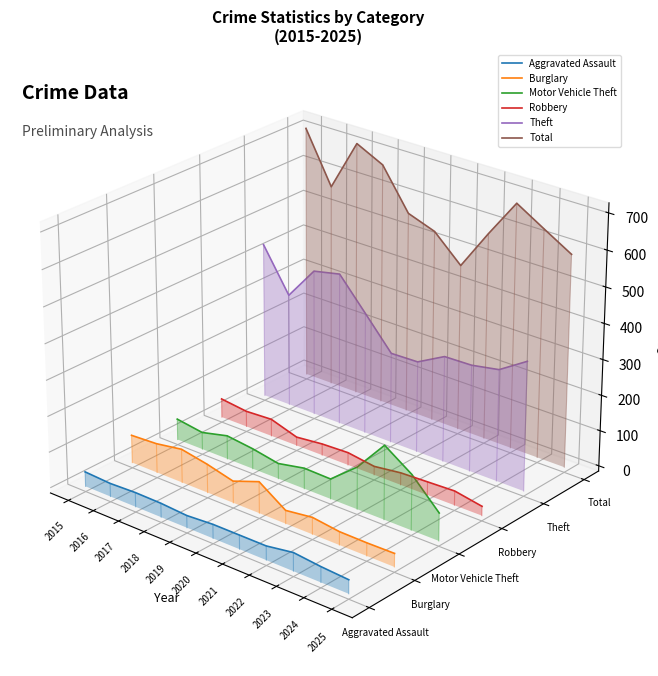

Which series changed the most between 2023 and 2025?

Motor Vehicle Theft